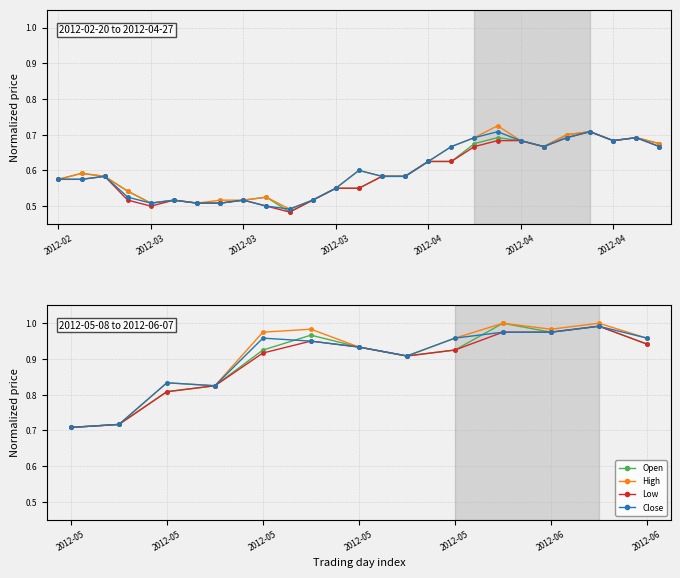

What is the label of the 1st point from the left?

2012-05